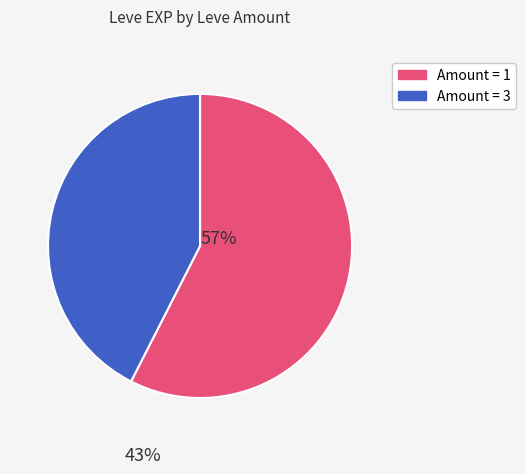

Rank the categories by value from lowest to highest.

Amount = 3, Amount = 1